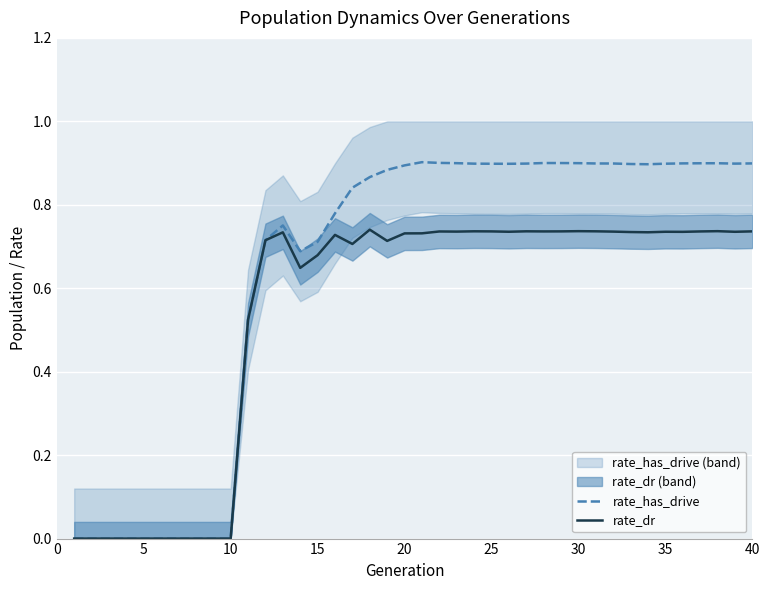

Is it true that rate_dr equals 1.2 at 25?

False